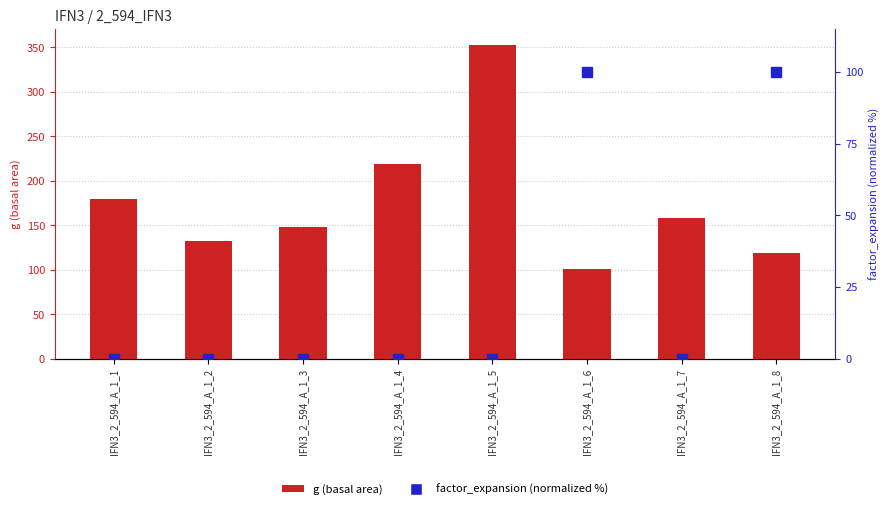

What is the total value across all series at IFN3_2_594_A_1_1?

179.1